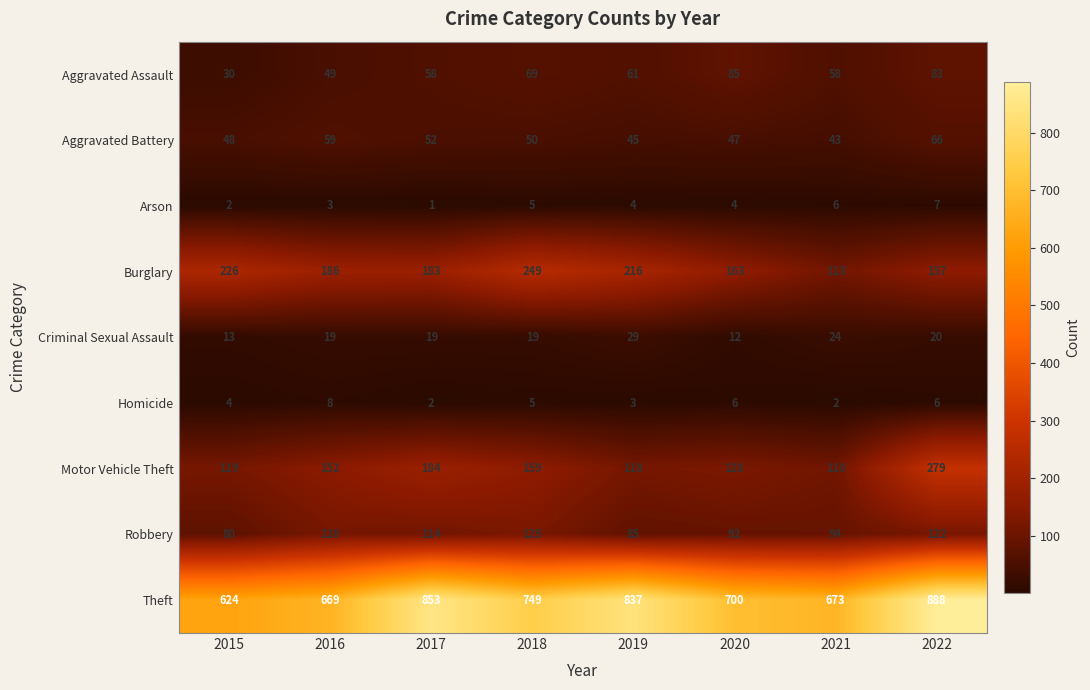

What is the total value across all series at 2015?

1146